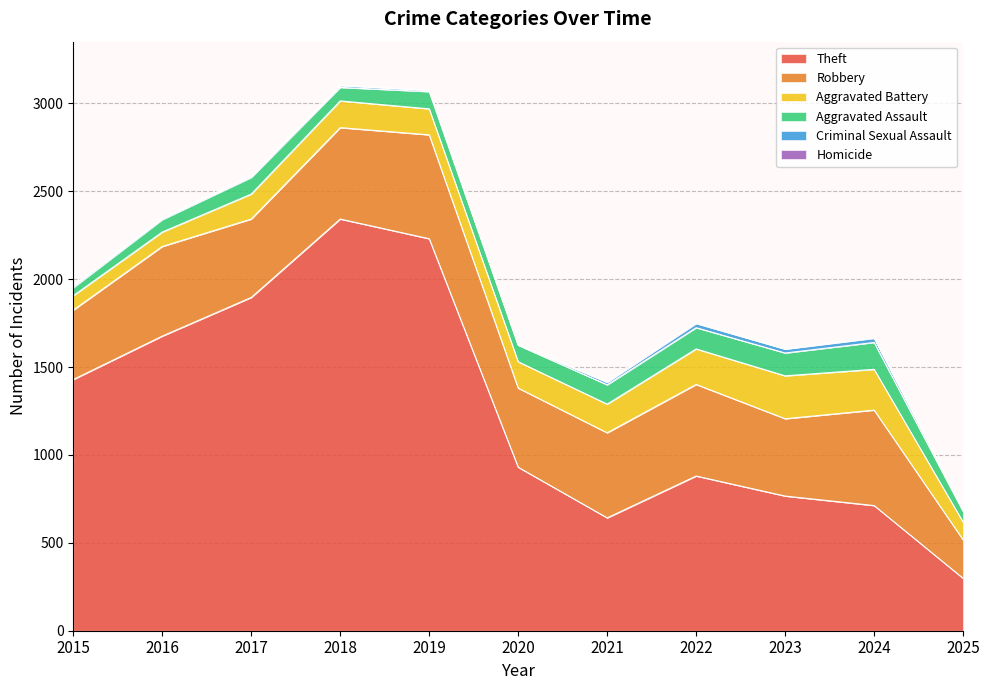

Reading right to left, transcribe all the data shown in this chart.

Theft: 2025=298	2024=712	2023=766	2022=880	2021=642	2020=930	2019=2230	2018=2342	2017=1896	2016=1676	2015=1429
Robbery: 2025=219	2024=543	2023=440	2022=521	2021=484	2020=450	2019=591	2018=520	2017=446	2016=510	2015=395
Aggravated Battery: 2025=101	2024=232	2023=244	2022=202	2021=163	2020=150	2019=148	2018=152	2017=142	2016=82	2015=82
Aggravated Assault: 2025=61	2024=153	2023=130	2022=121	2021=110	2020=94	2019=98	2018=77	2017=95	2016=71	2015=46
Criminal Sexual Assault: 2025=10	2024=24	2023=22	2022=24	2021=14	2020=3	2019=8	2018=11	2017=8	2016=8	2015=12
Homicide: 2025=1	2024=4	2023=2	2022=6	2021=5	2020=3	2019=2	2018=1	2017=1	2016=1	2015=0